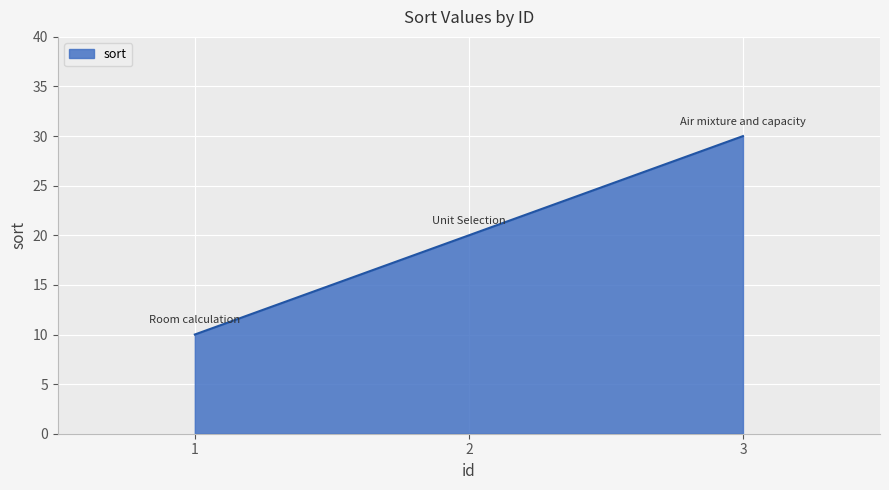

Reading right to left, what are all the values shown in this chart?

3=30	2=20	1=10